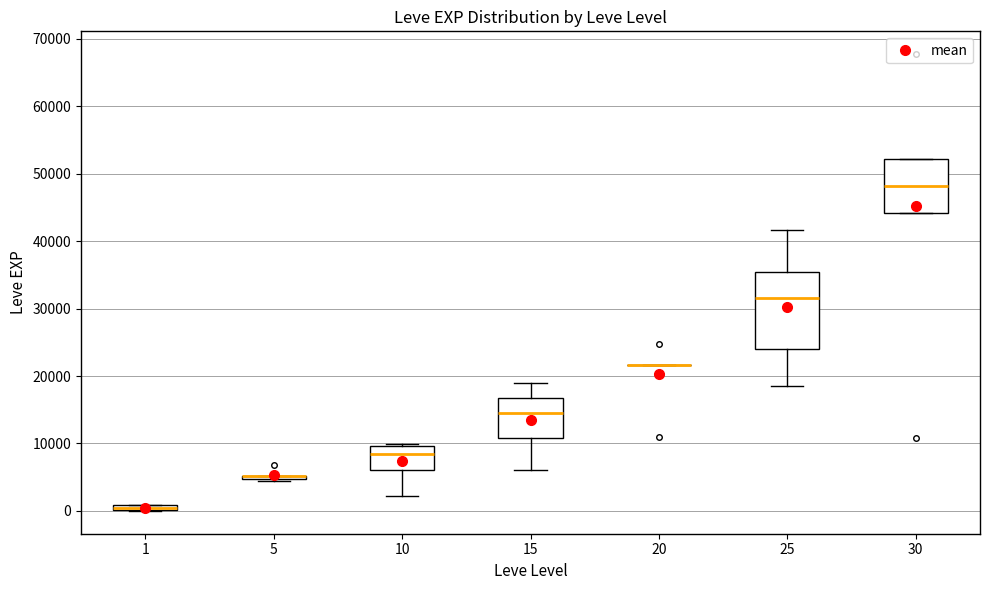

Comparing the boxes themselves (not the whiskers), which one is the tallest?

25